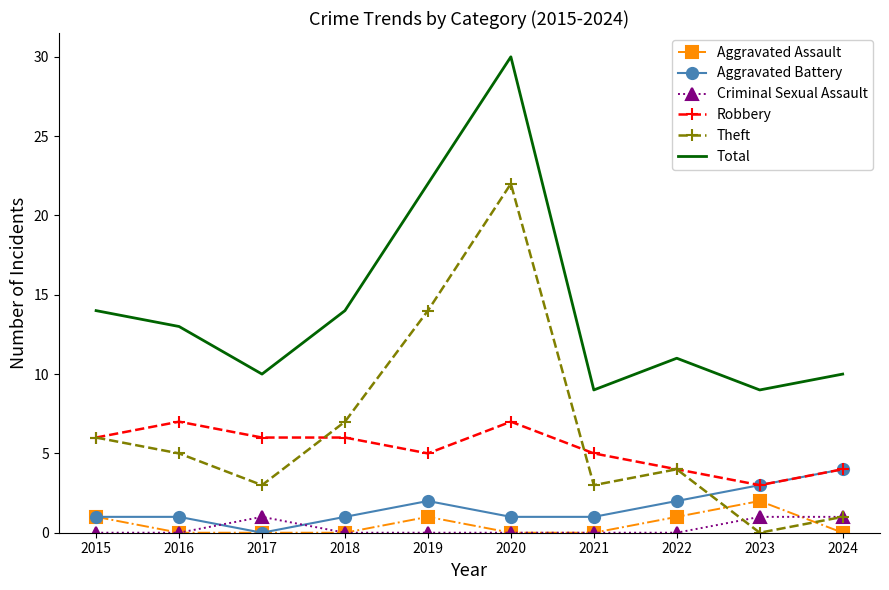

The value of Robbery at 2018 is 4. True or false?

False